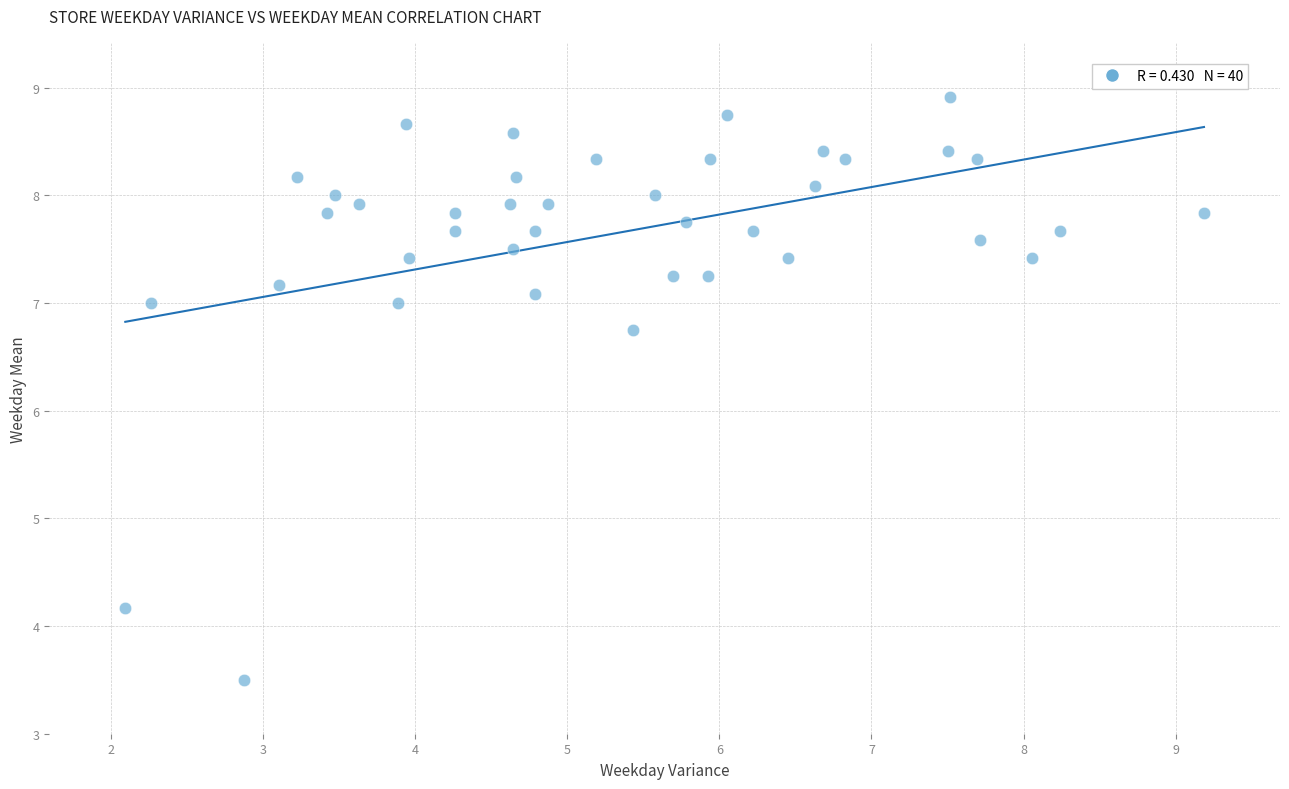

What is the range of Y values (max minus min)?

5.4